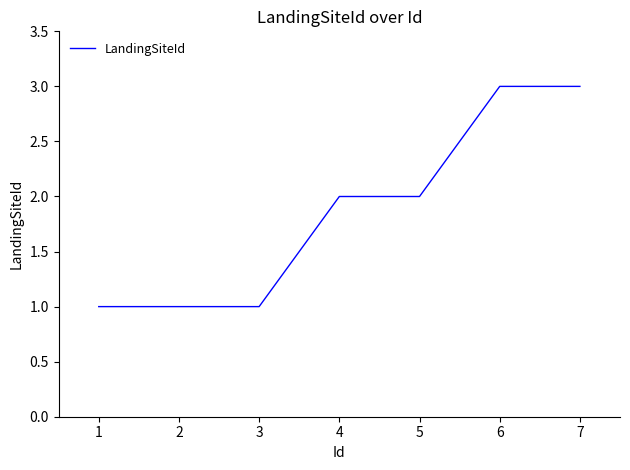

Approximately how many times larger is the value at 3 compared to 4?

0.5